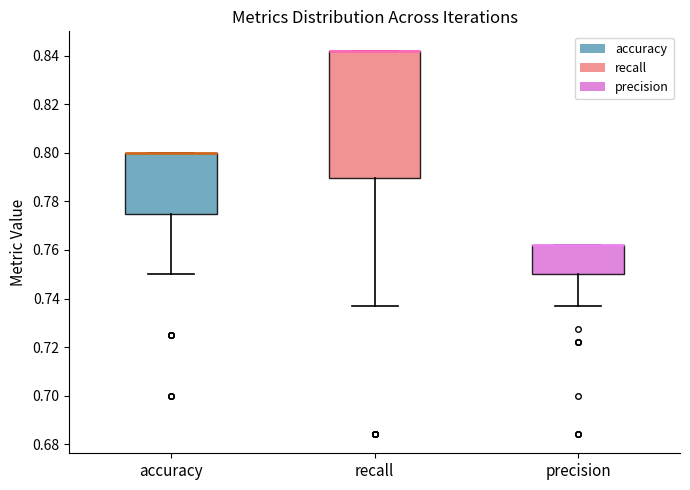

Reading left to right, read every box against the y-axis: the position of its median line, the range the box covers, and the ends of its whiskers. The values are not printed on the chart, so give them approximately, as read against the axis.

accuracy: median 0.800 (drawn on the box's upper edge), box 0.776 to 0.800, whiskers 0.750 to 0.800
recall: median 0.842 (drawn on the box's upper edge), box 0.790 to 0.842, whiskers 0.736 to 0.842
precision: median 0.762 (drawn on the box's upper edge), box 0.750 to 0.762, whiskers 0.736 to 0.762